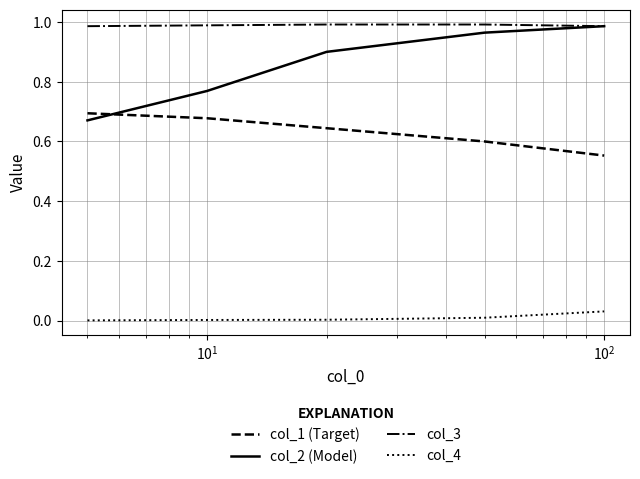

Which series has the largest range (max minus min)?

col_2 (Model)